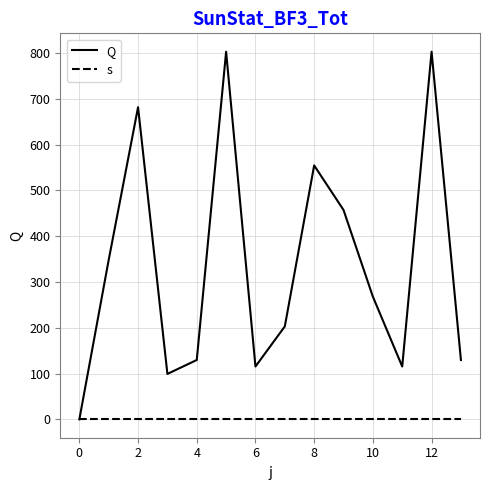

Which series has the largest range (max minus min)?

Q